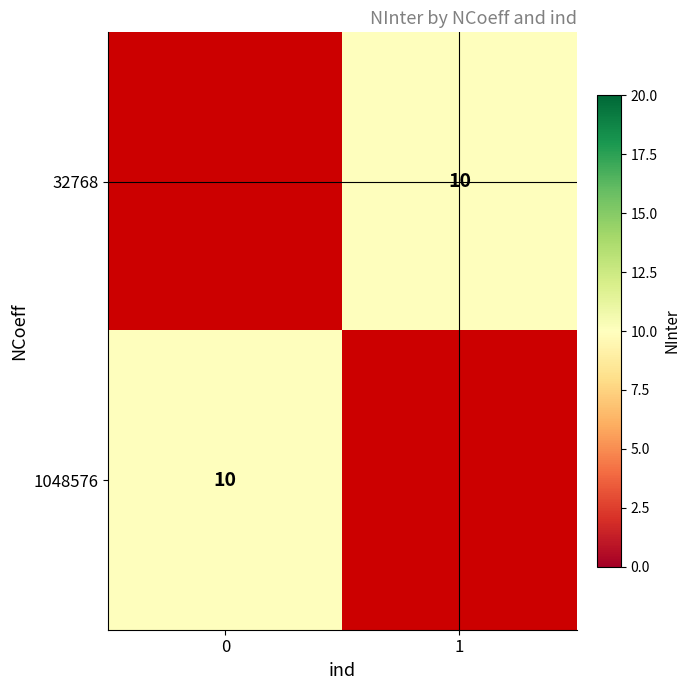

Between 0 and 1, which is larger?

1